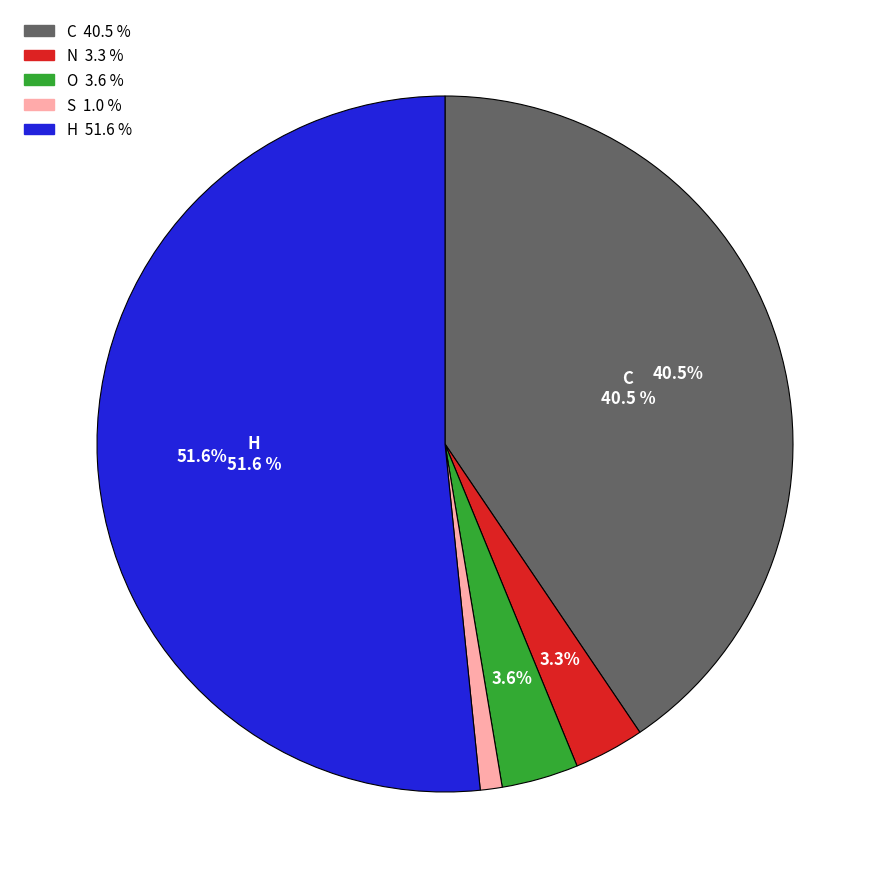

How many slices are in this pie chart?

5